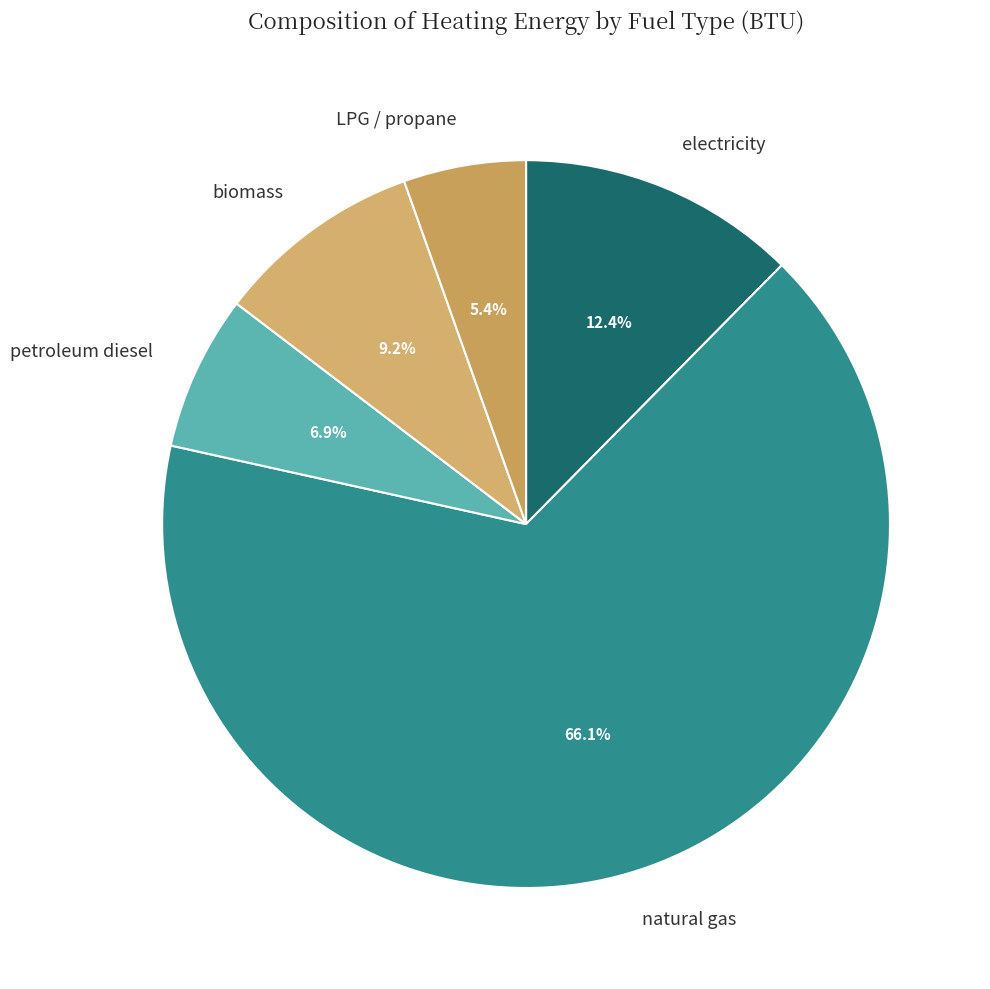

Which slice represents more than half of the pie?

natural gas (BTU)